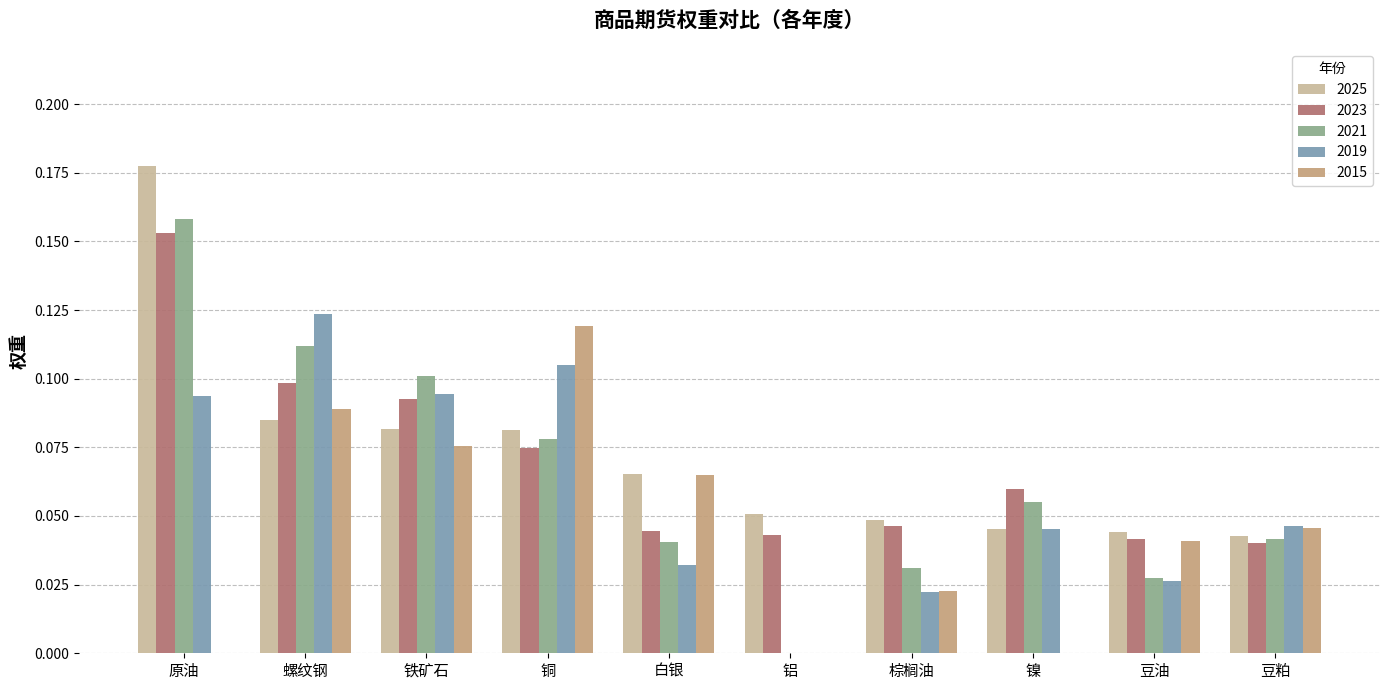

Which category has the highest value in the 2025 series?

原油